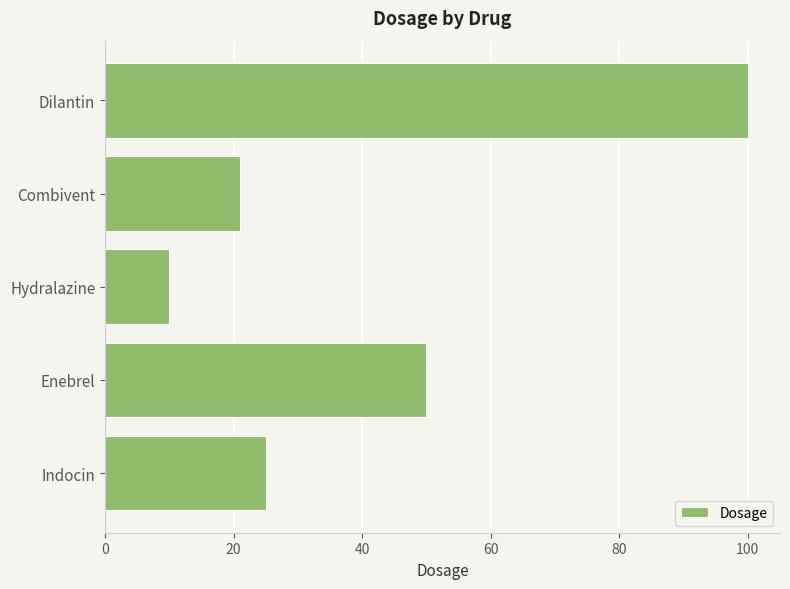

Which has a higher value, Hydralazine or Enebrel?

Enebrel